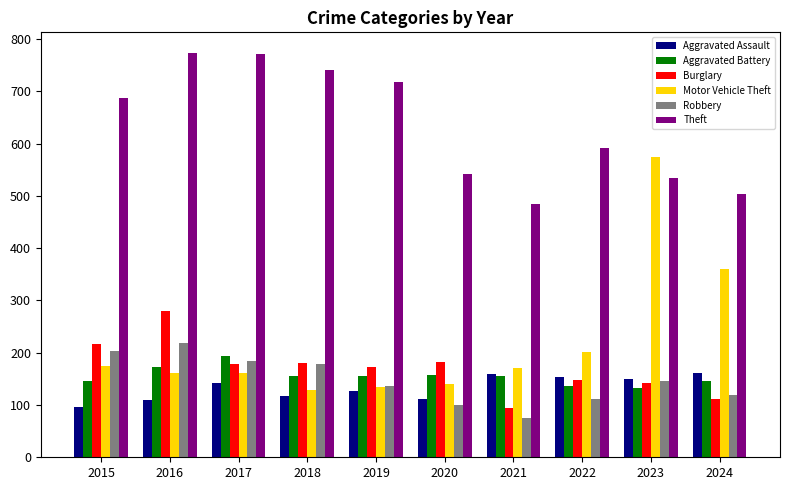

What is the total value across all series at 2018?

1502